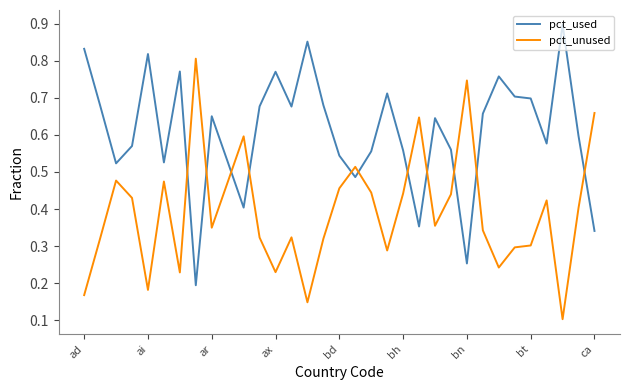

How many intersections are there between pct_unused and pct_used?

11